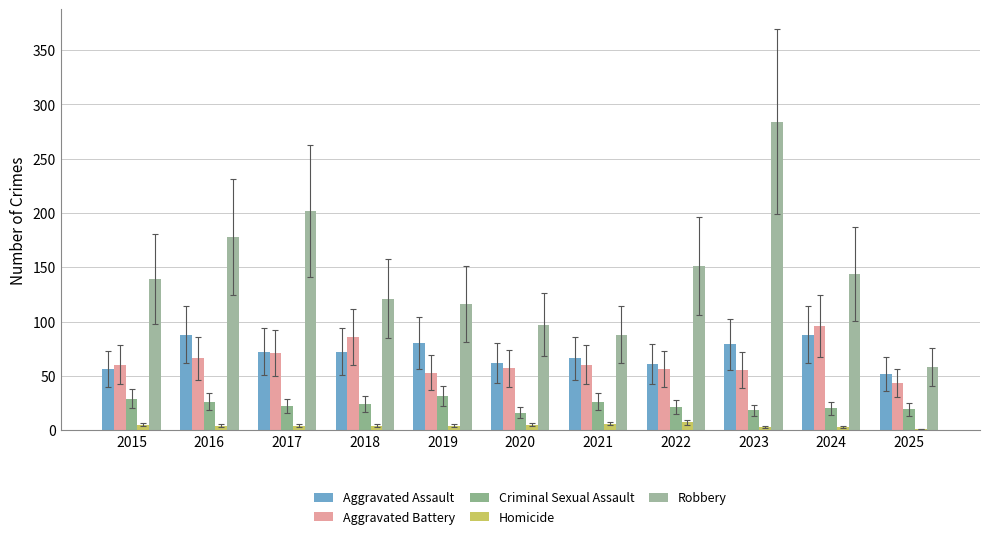

Which has a higher value, 2022 or 2019?

2019